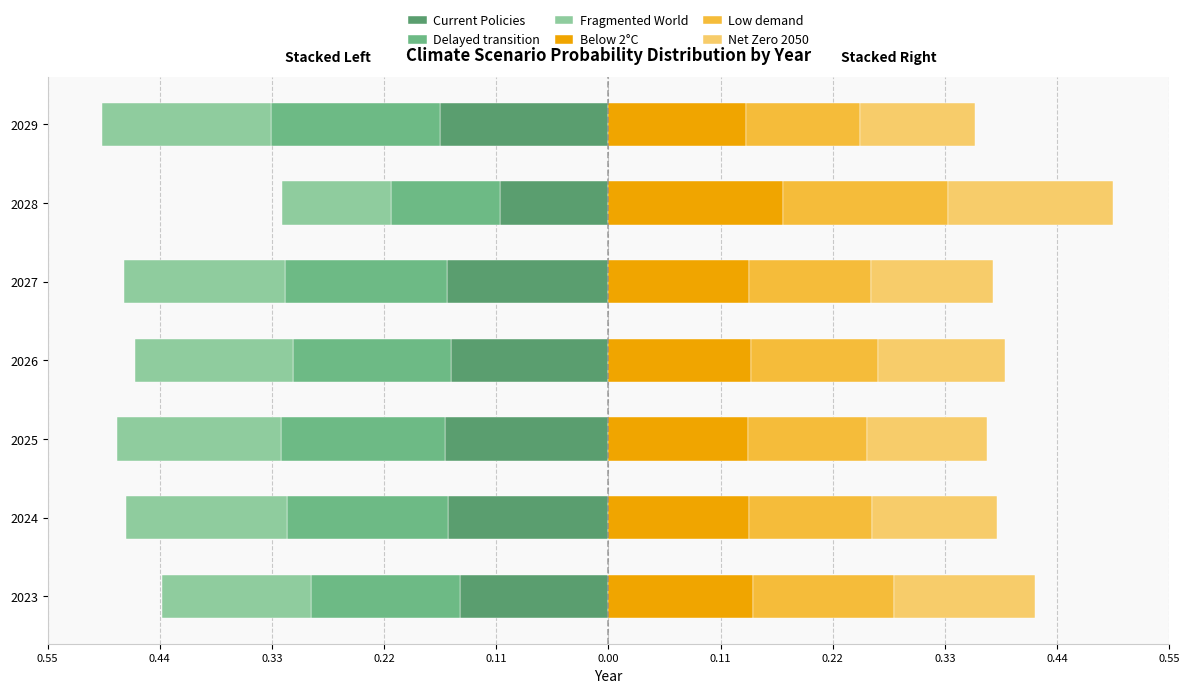

What is the difference between the highest and lowest values at 2025?

0.3